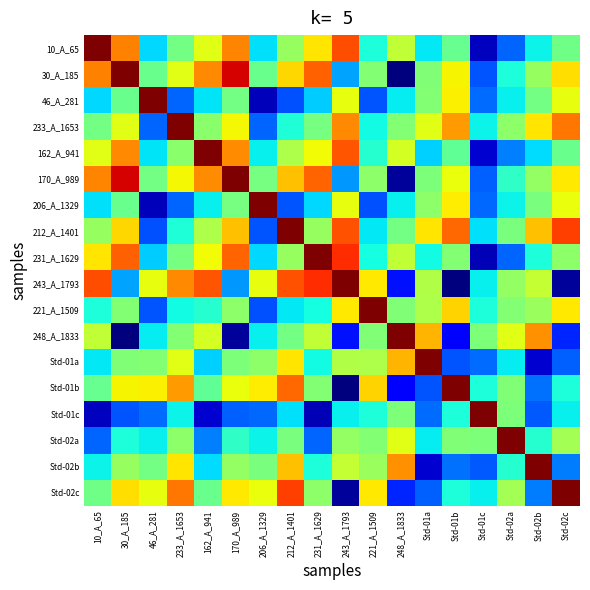

How many series are shown in this chart?

18